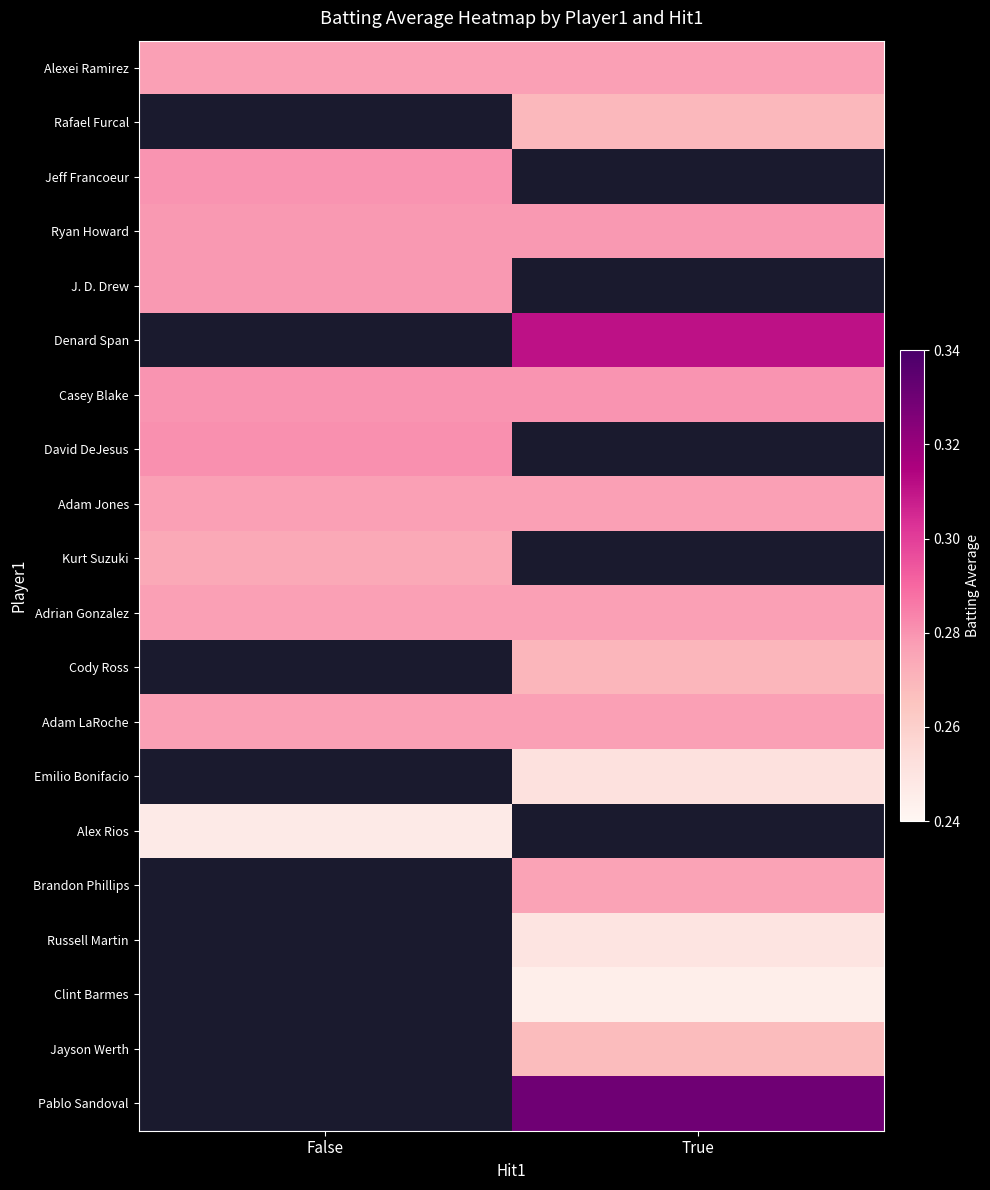

List the series in order of their peak value, lowest first.

Alexei Ramirez, Rafael Furcal, Alex Rios, Kurt Suzuki, Adam Jones, Adrian Gonzalez, Adam LaRoche, Ryan Howard, J. D. Drew, Jeff Francoeur, Denard Span, Casey Blake, David DeJesus, Cody Ross, Emilio Bonifacio, Brandon Phillips, Russell Martin, Clint Barmes, Jayson Werth, Pablo Sandoval